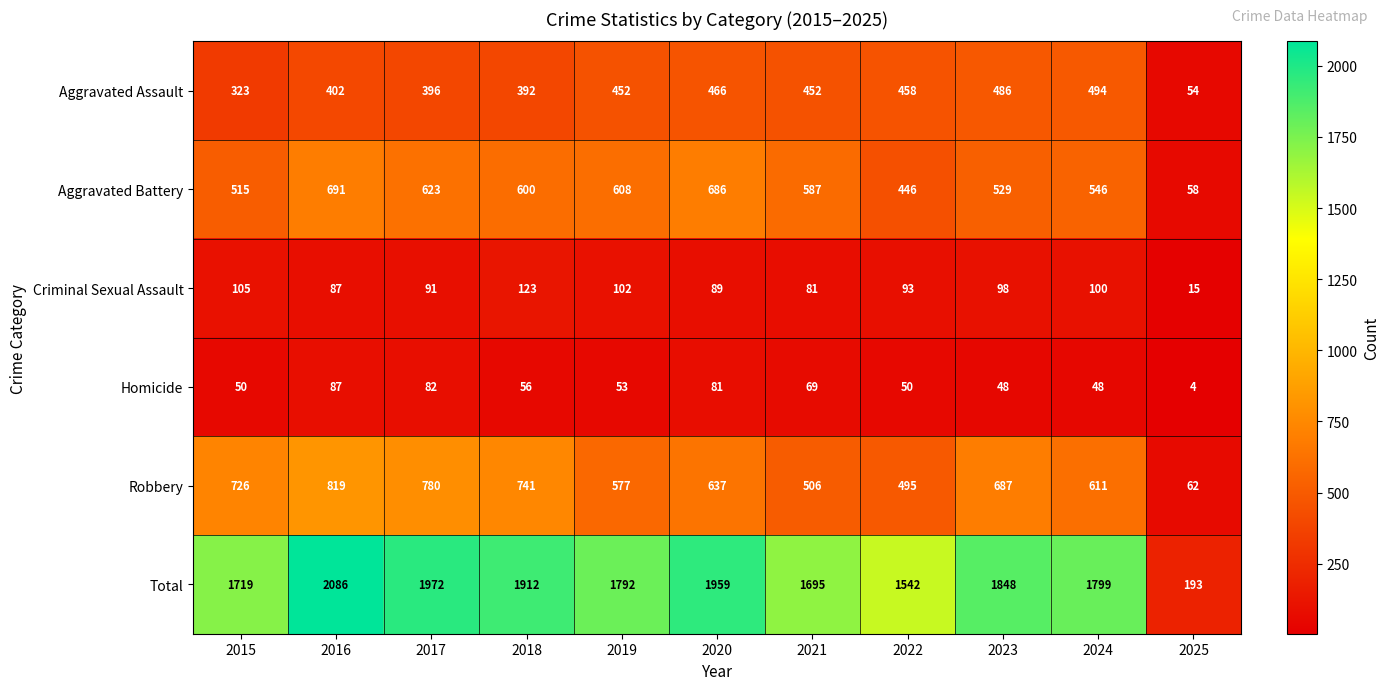

The value of Total at 2020 is 1959. True or false?

True